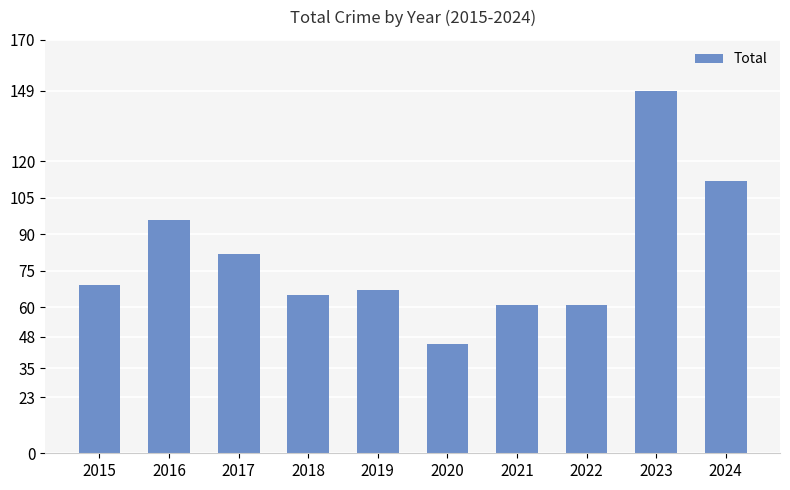

What is the sum of the values at 2024 and 2016?

208